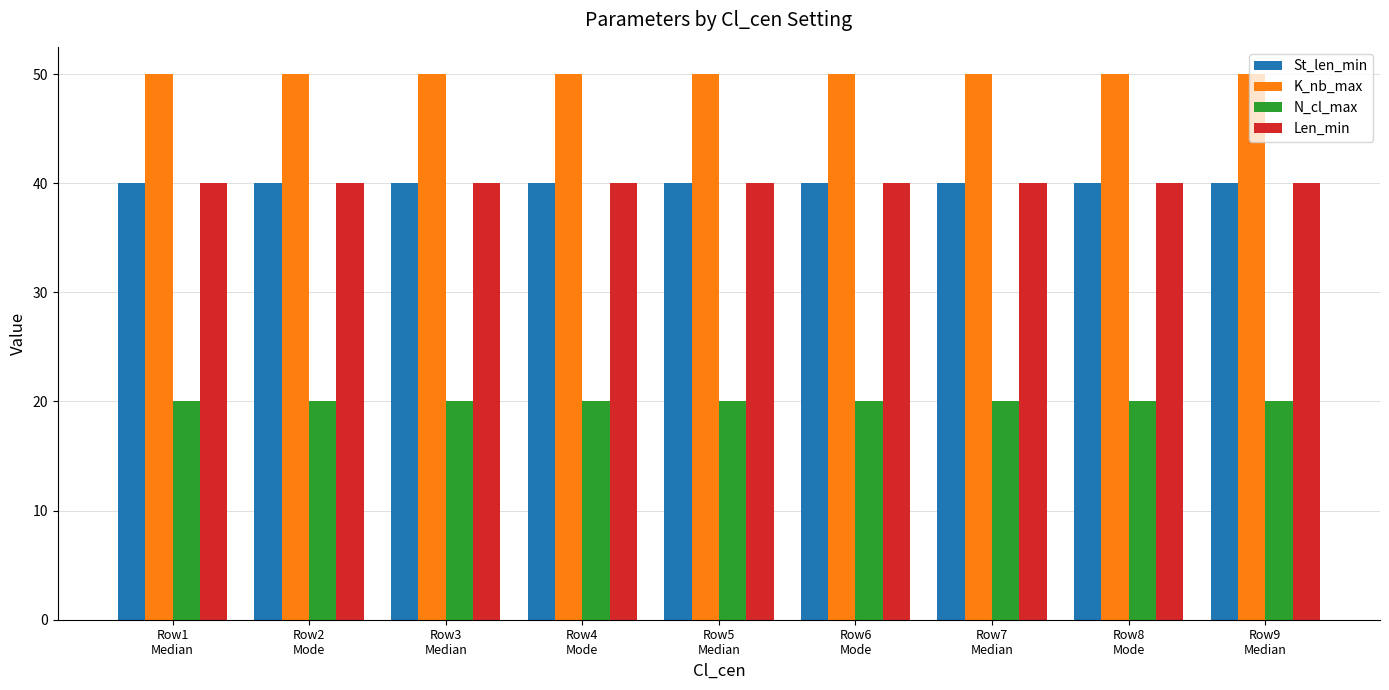

Which series has the largest total across all categories?

K_nb_max